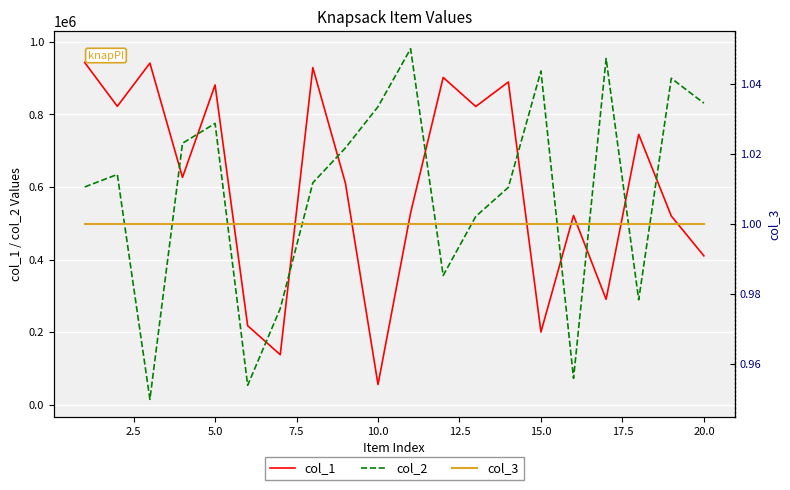

What are all the series names shown in the legend?

col_1, col_2, col_3